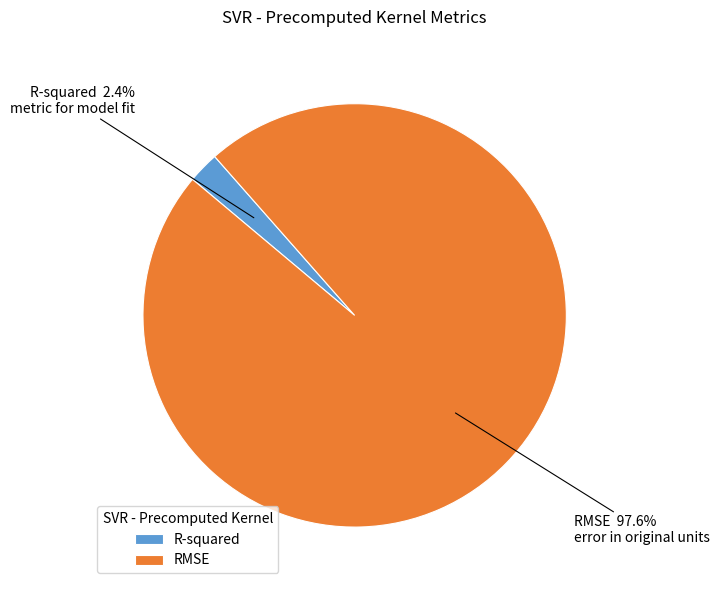

Does RMSE represent more than half of the total?

Yes